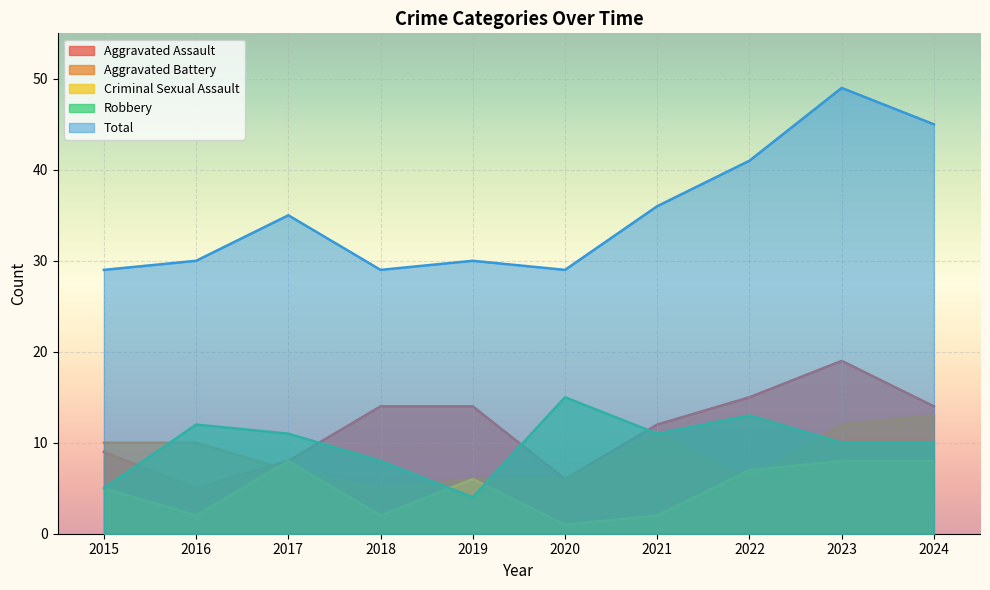

Which series has the largest total across all categories?

Total